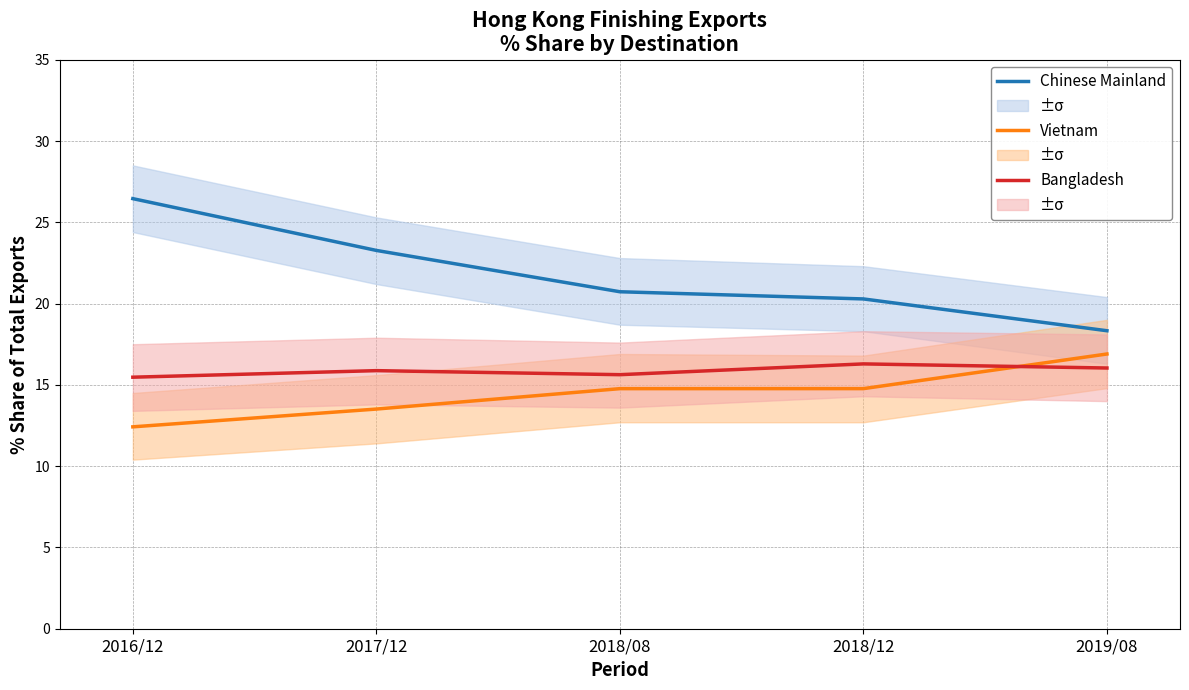

How many series are shown in this chart?

3